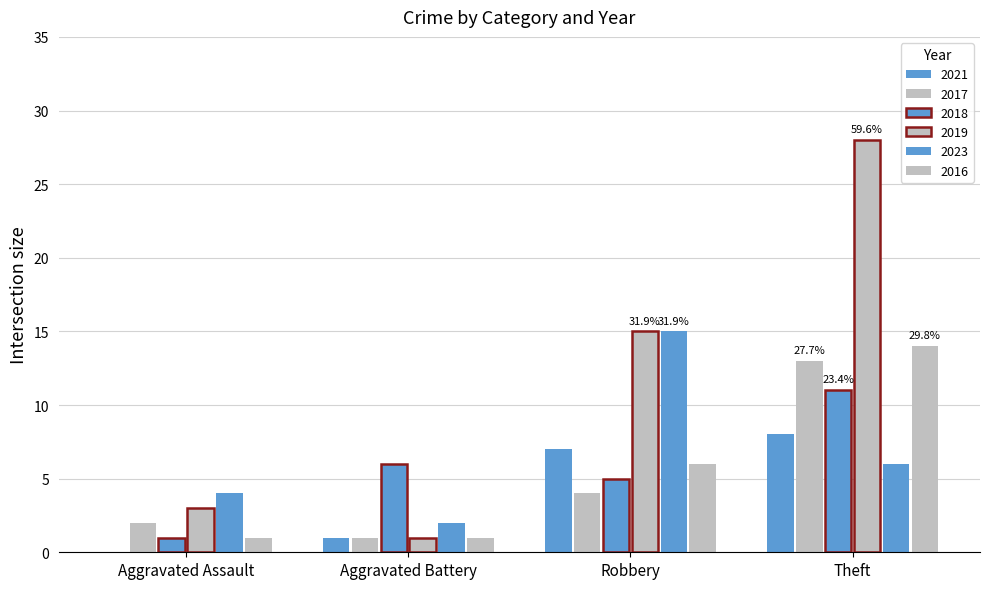

How many distinct data groups are displayed?

6